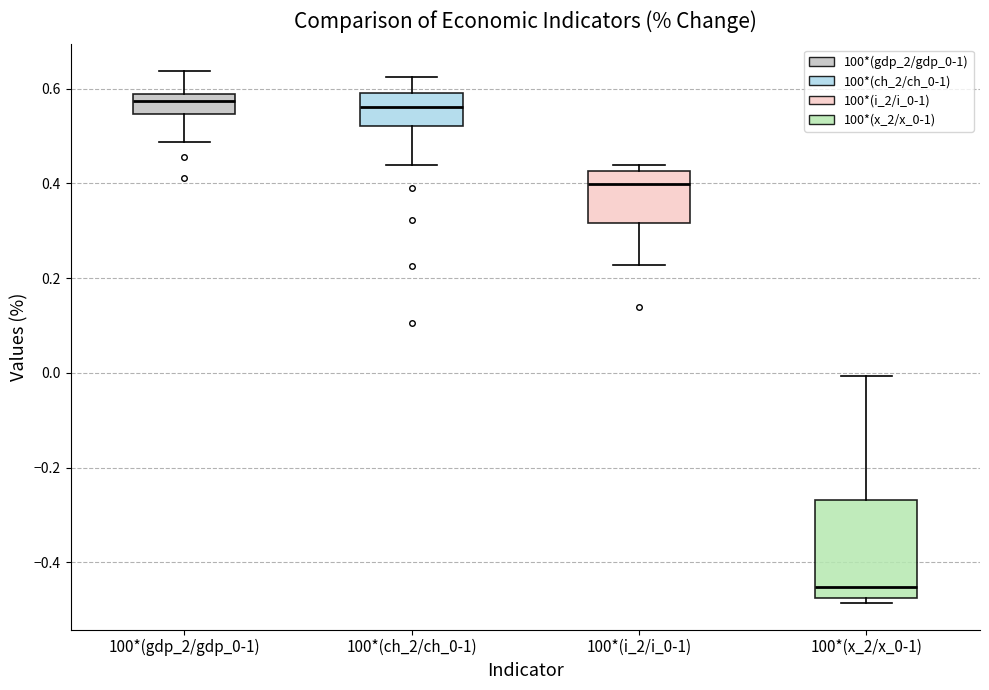

Which box is the tallest, from its lower edge to its upper edge?

100*(x_2/x_0-1)